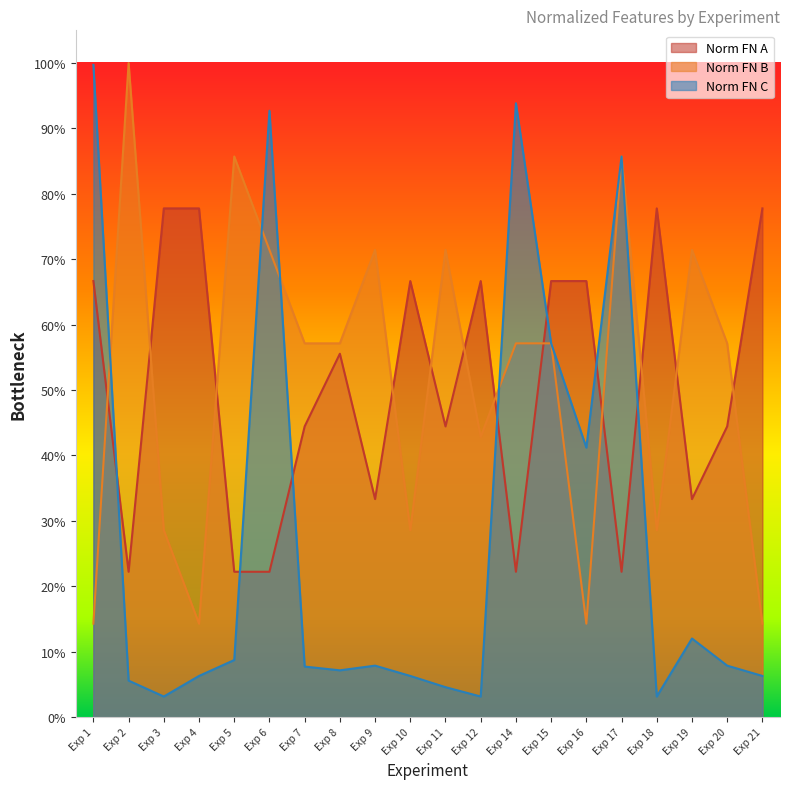

What are all the series names shown in the legend?

Norm FN A, Norm FN B, Norm FN C